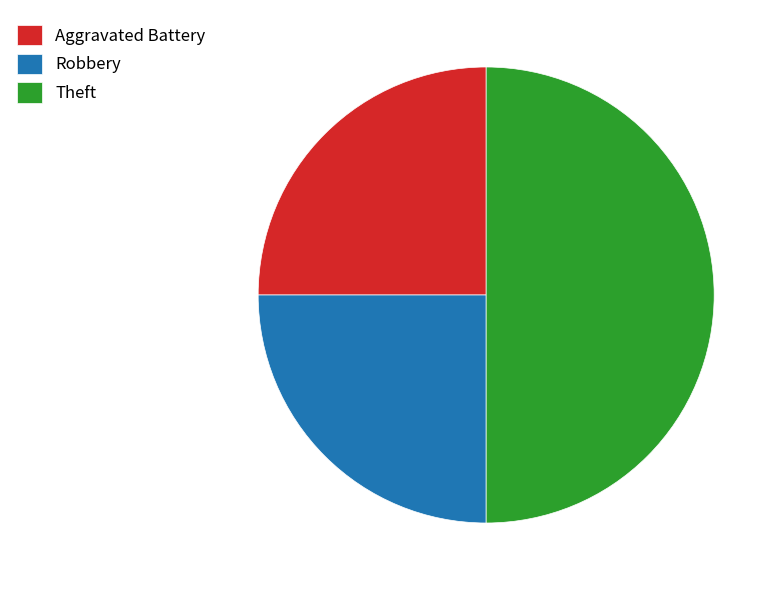

Count the number of slices in the pie.

3